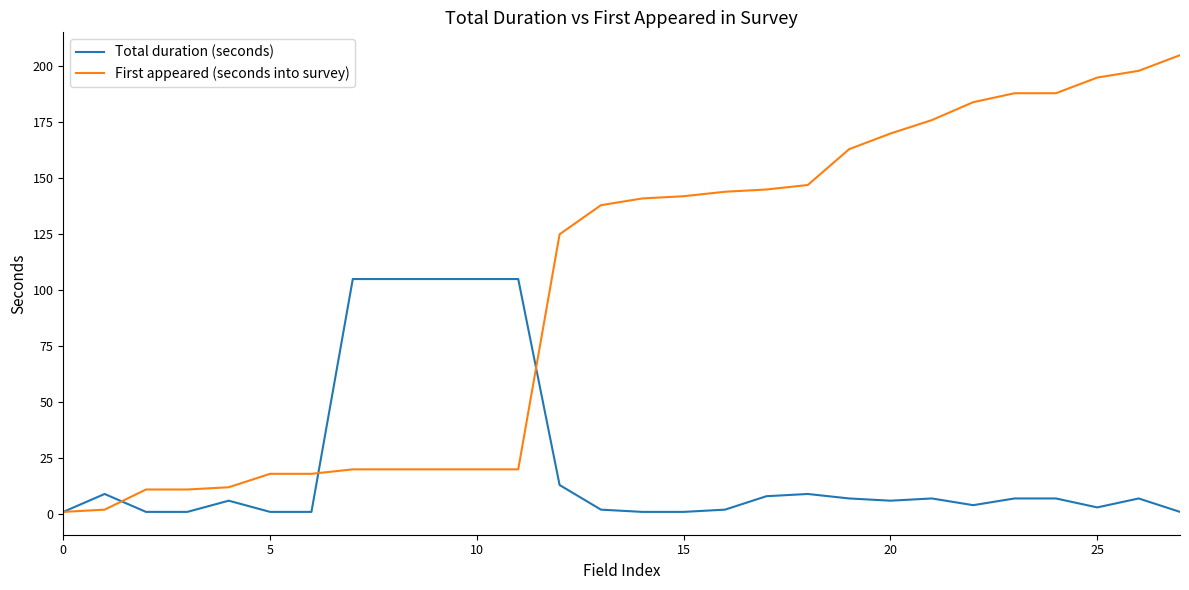

What are all the series names shown in the legend?

Total duration (seconds), First appeared (seconds into survey)